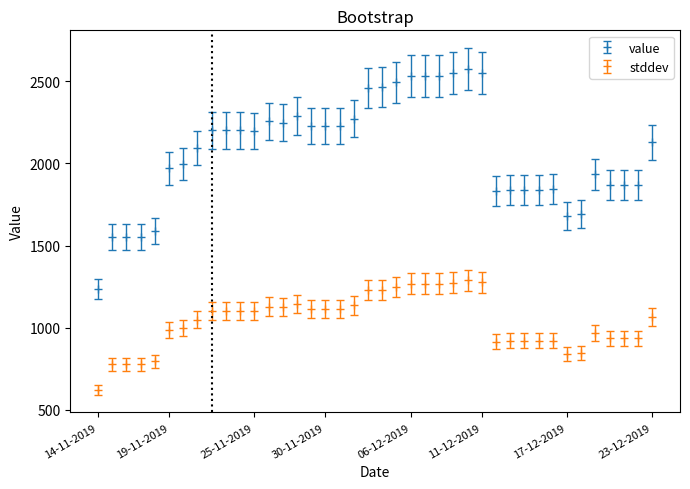

How many values in the value series are below 2198?

20